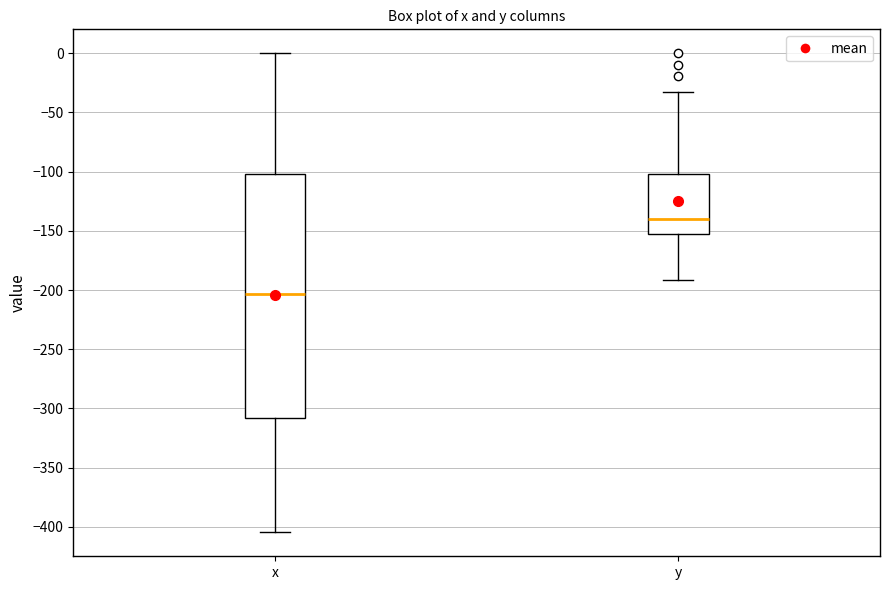

Comparing the boxes themselves (not the whiskers), which one is the tallest?

x